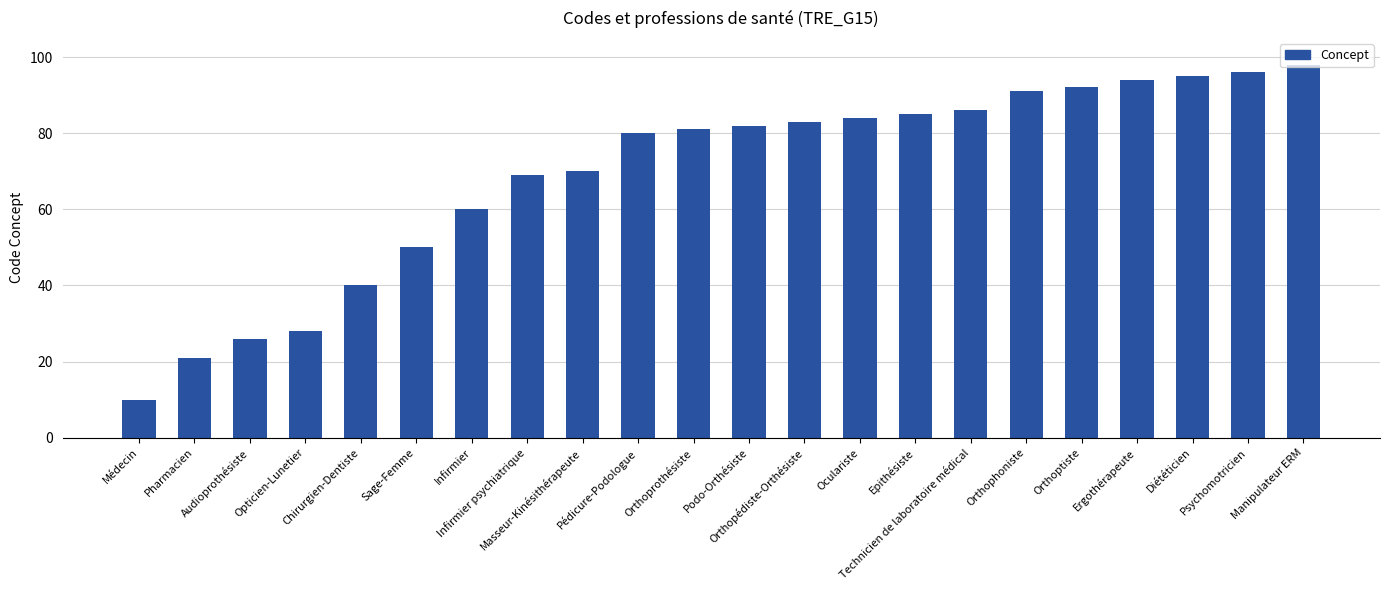

Reading right to left, list all the values displayed in this chart.

98	96	95	94	92	91	86	85	84	83	82	81	80	70	69	60	50	40	28	26	21	10